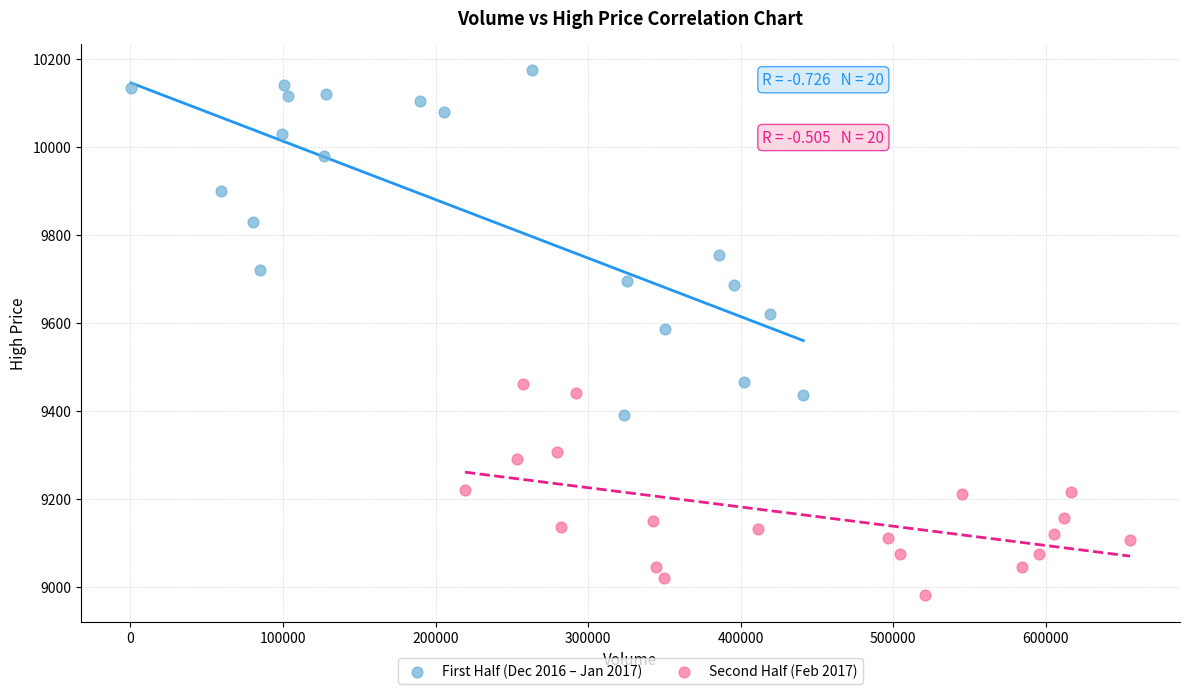

What are all the series names shown in the legend?

First Half (Dec 2016 – Jan 2017), Second Half (Feb 2017)